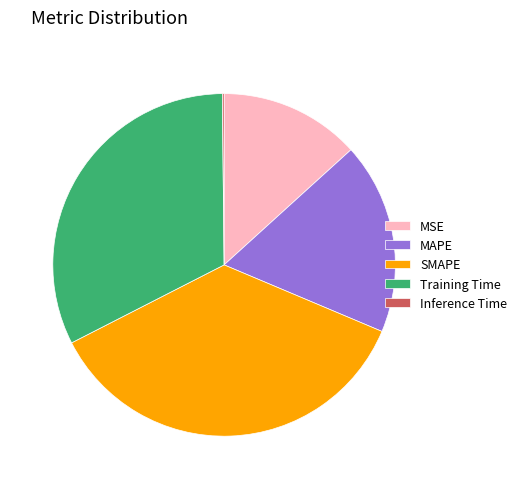

Is there any slice that represents more than half of the pie?

No